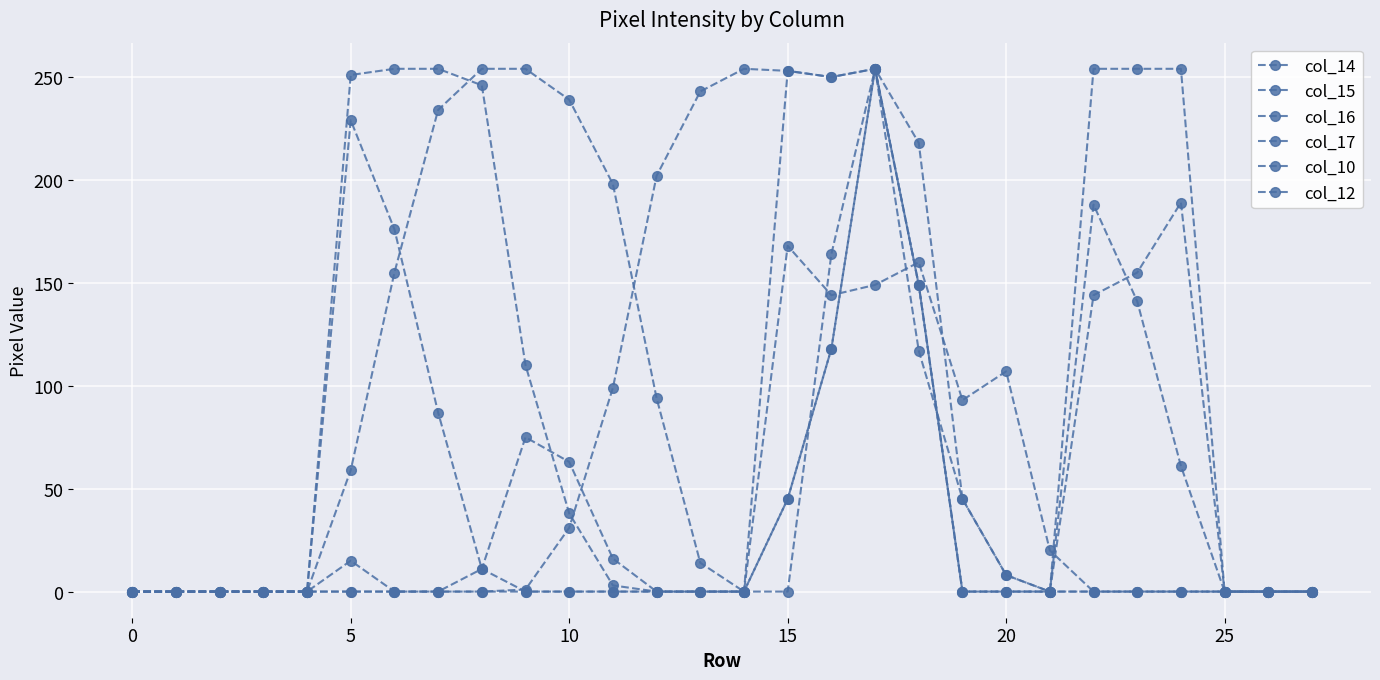

How many categories are shown in the chart?

28